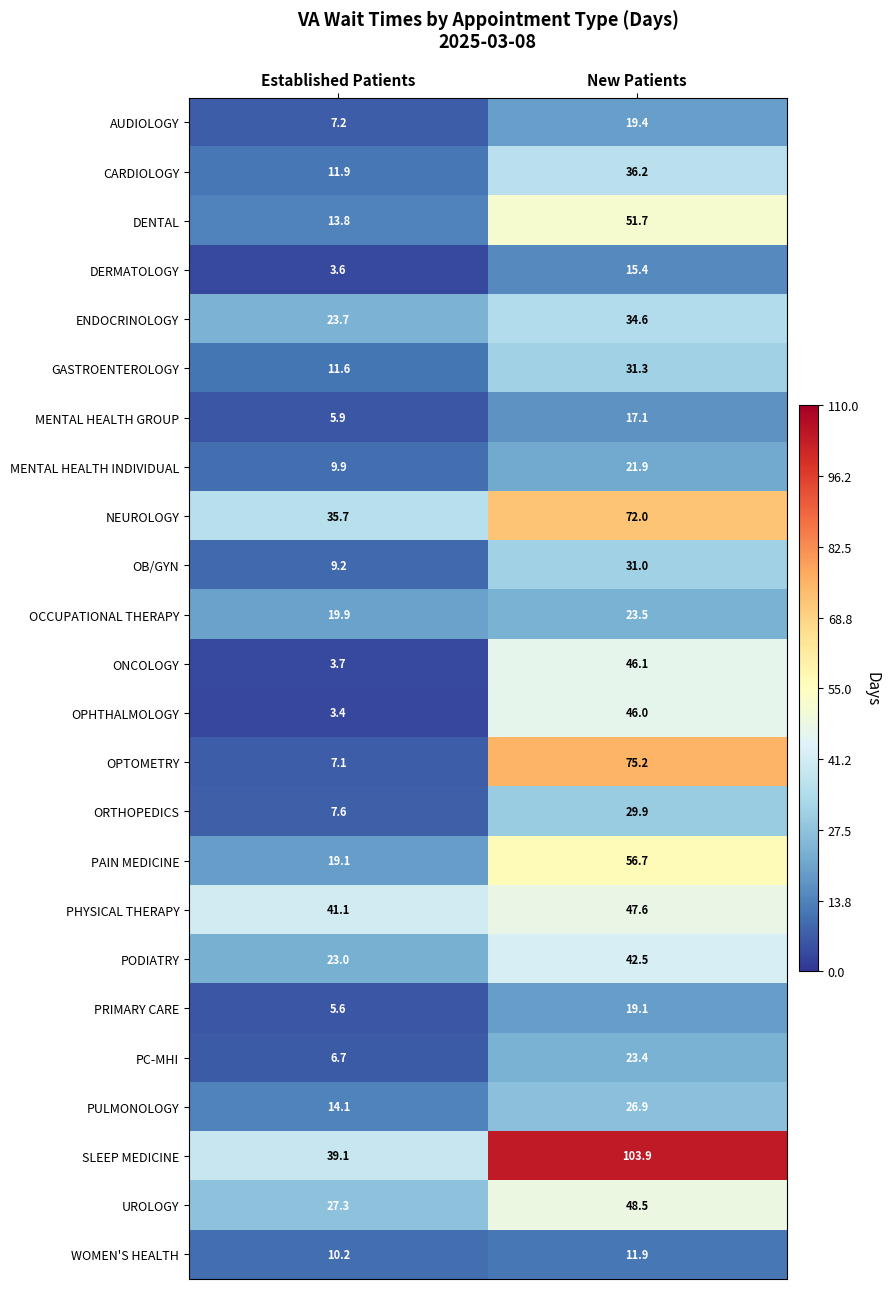

At which label is PODIATRY closest to 32?

Established Patients